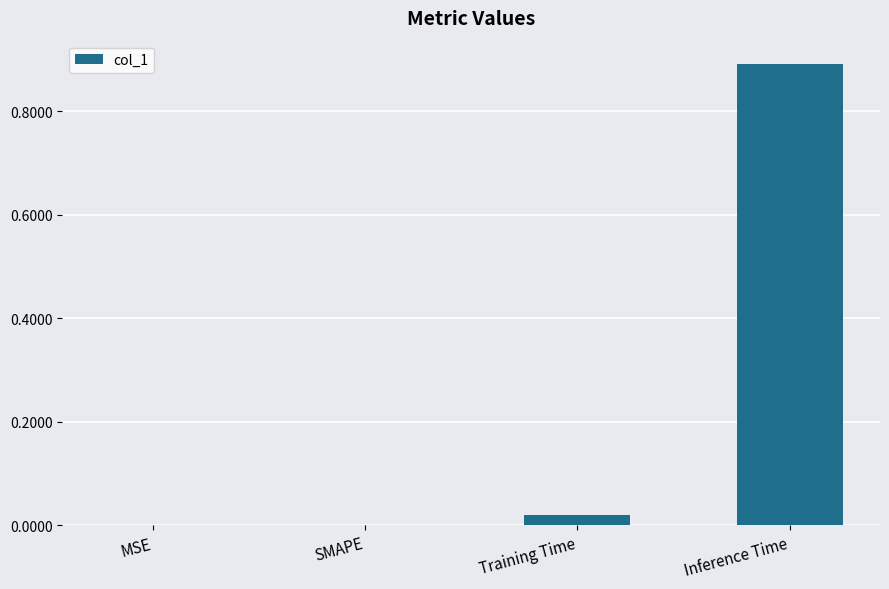

Between MSE and Training Time, which is larger?

Training Time